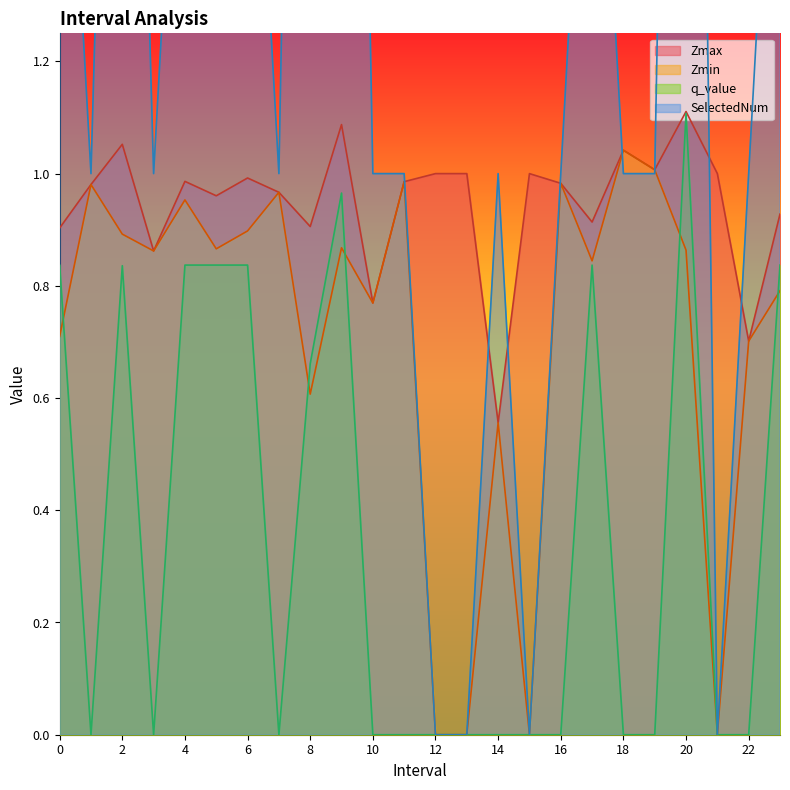

The value of q_value at 10 is -0.0. True or false?

True